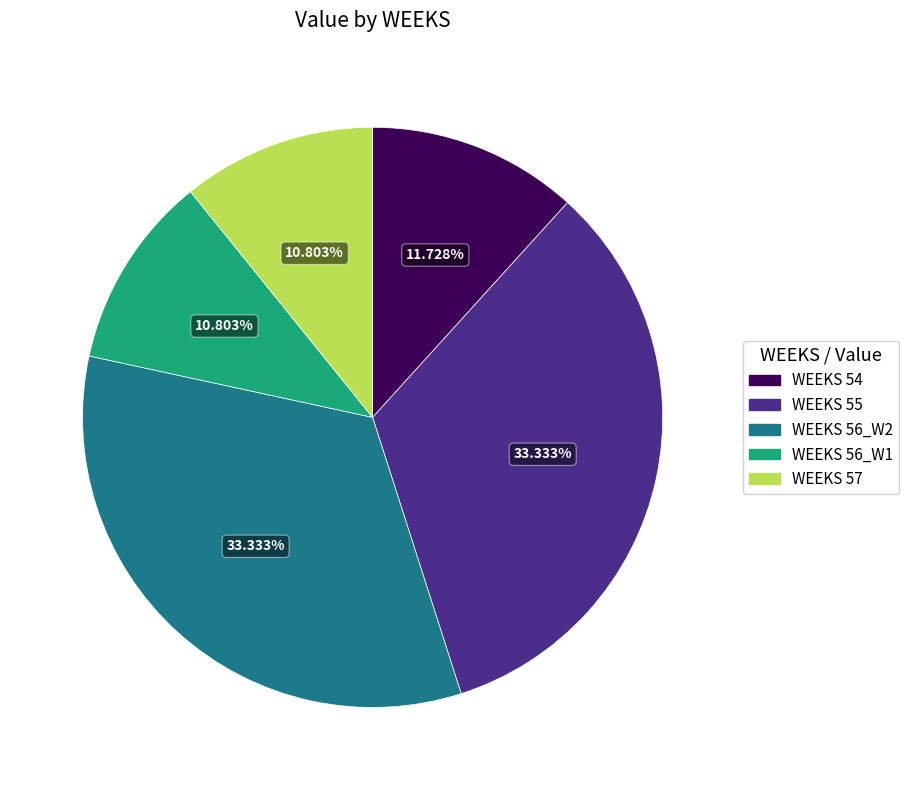

Between WEEKS 57 and WEEKS 54, which is larger?

WEEKS 54